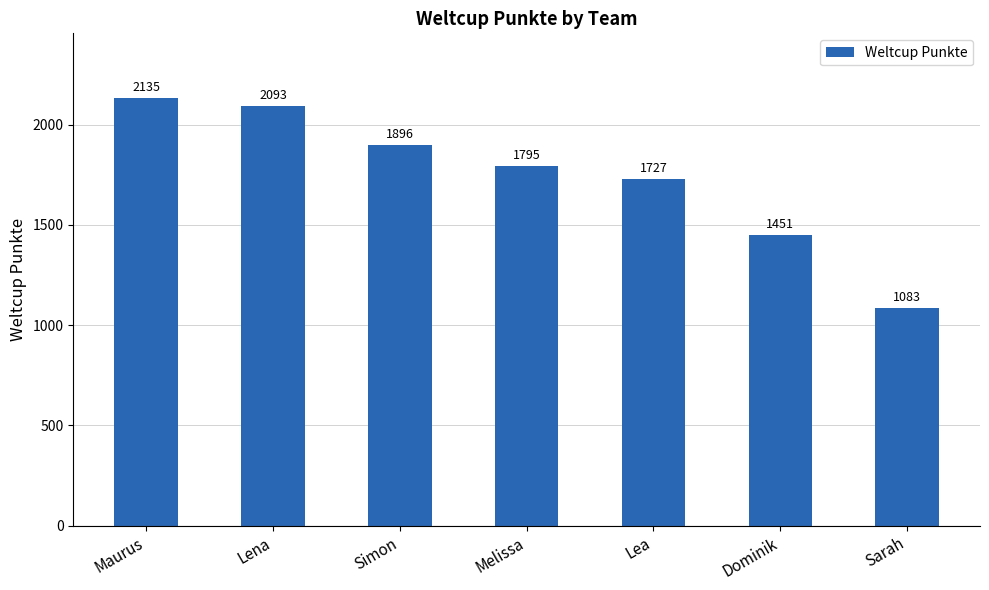

What is the change in value from Lena to Dominik?

-642